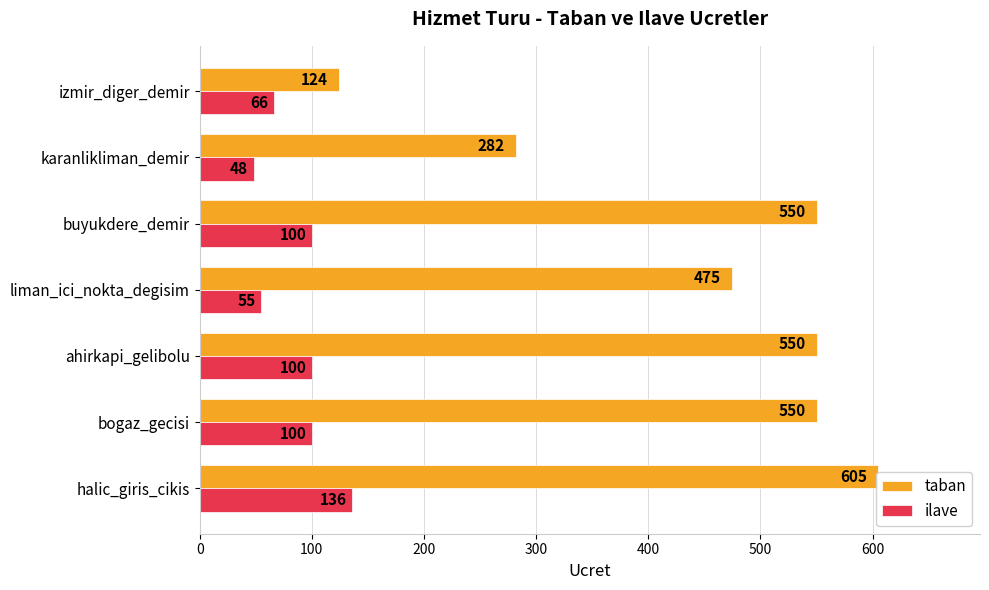

How many categories are shown in the chart?

7